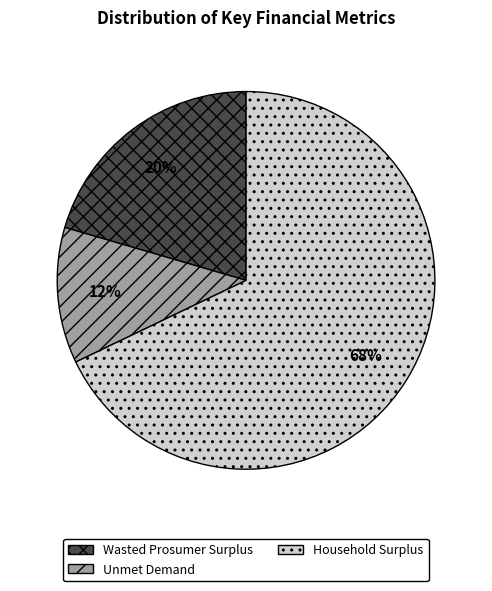

To the nearest percent, what percentage of the pie is Unmet Demand?

12%